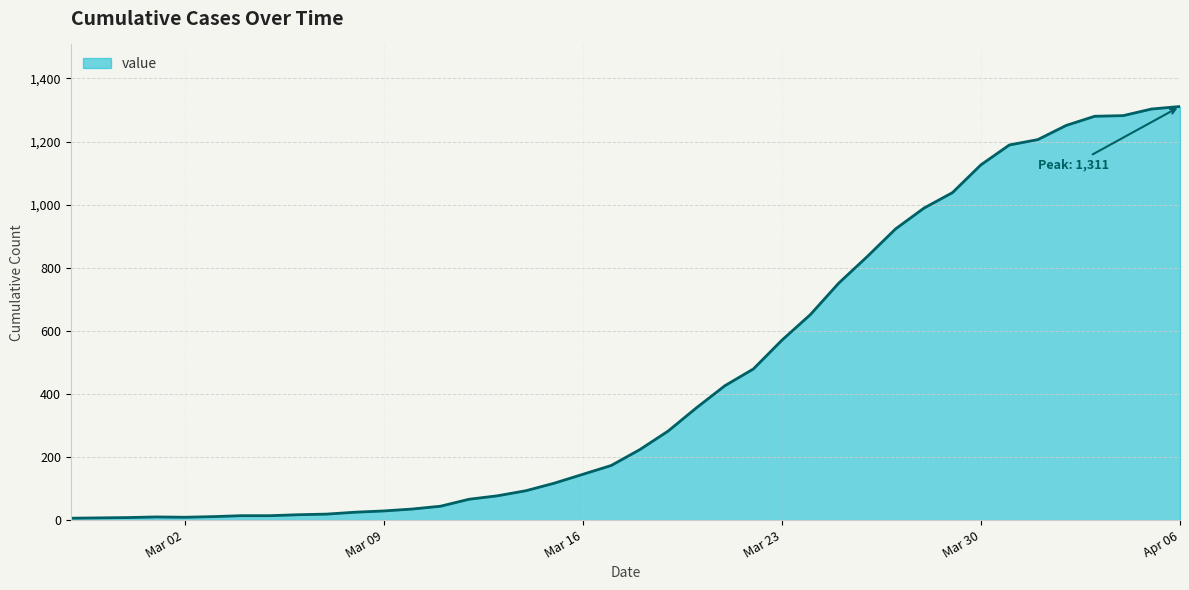

What is the greatest value displayed?

1311